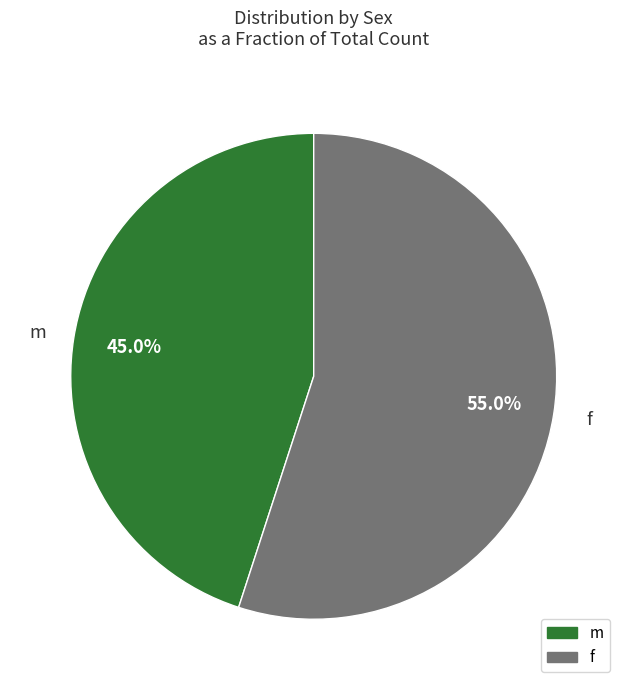

Count the number of slices in the pie.

2